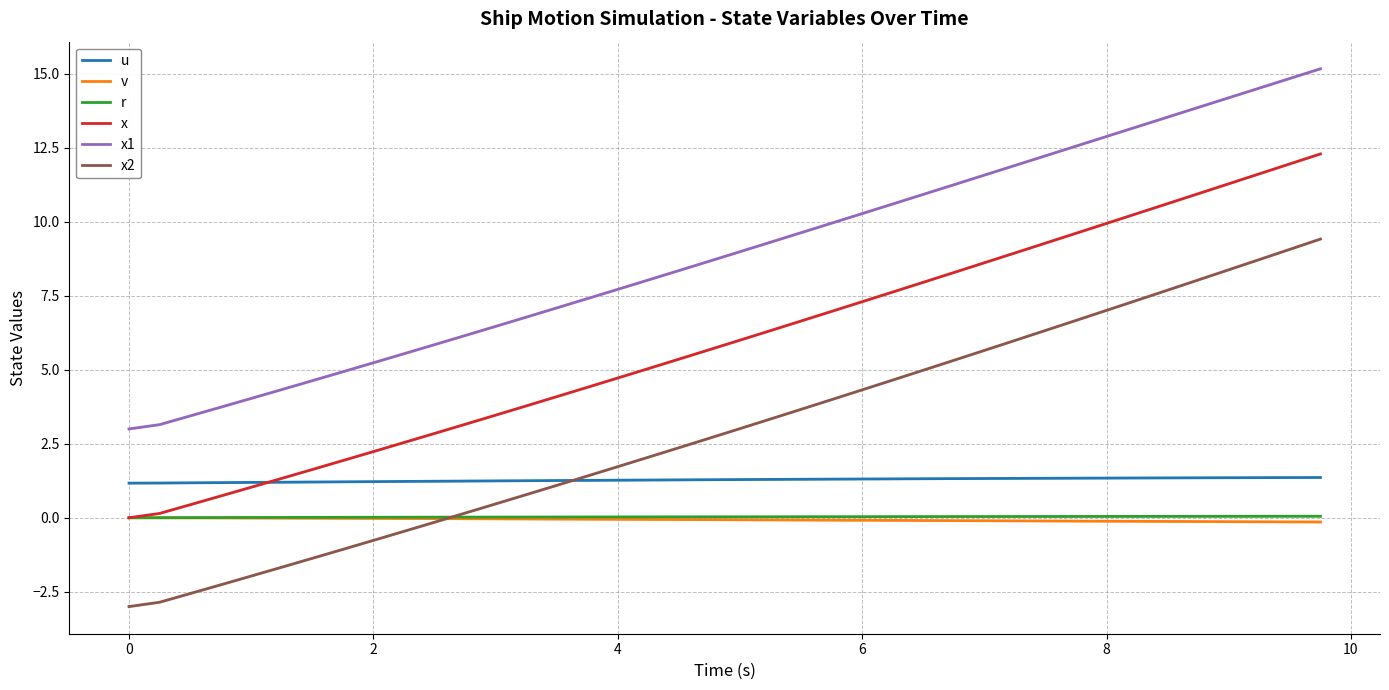

At how many categories does at least one series exceed 14?

4